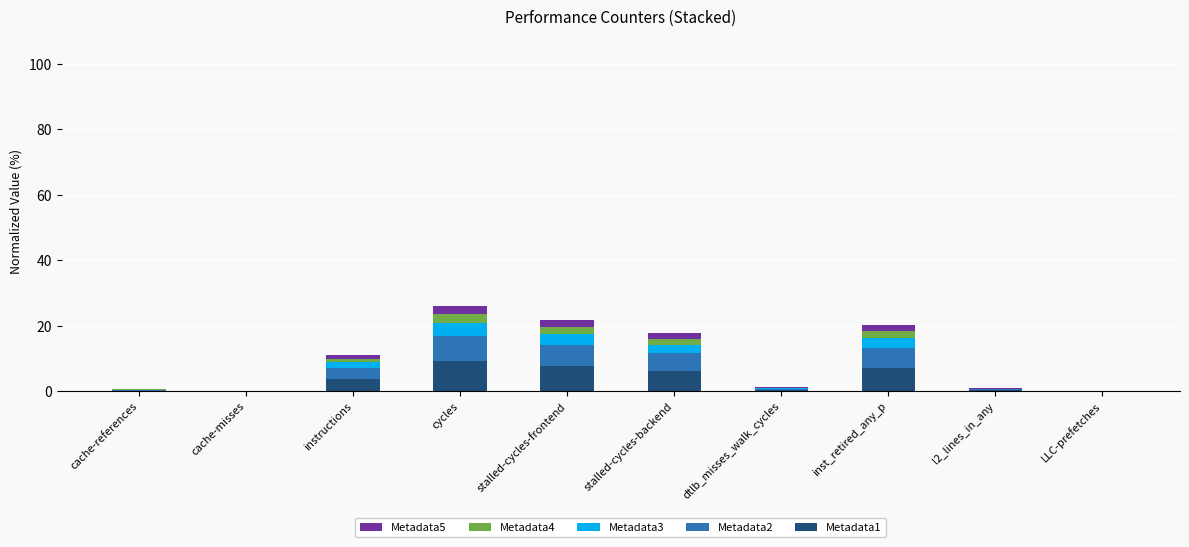

Is it true that Metadata1 equals 0.0 at LLC-prefetches?

True